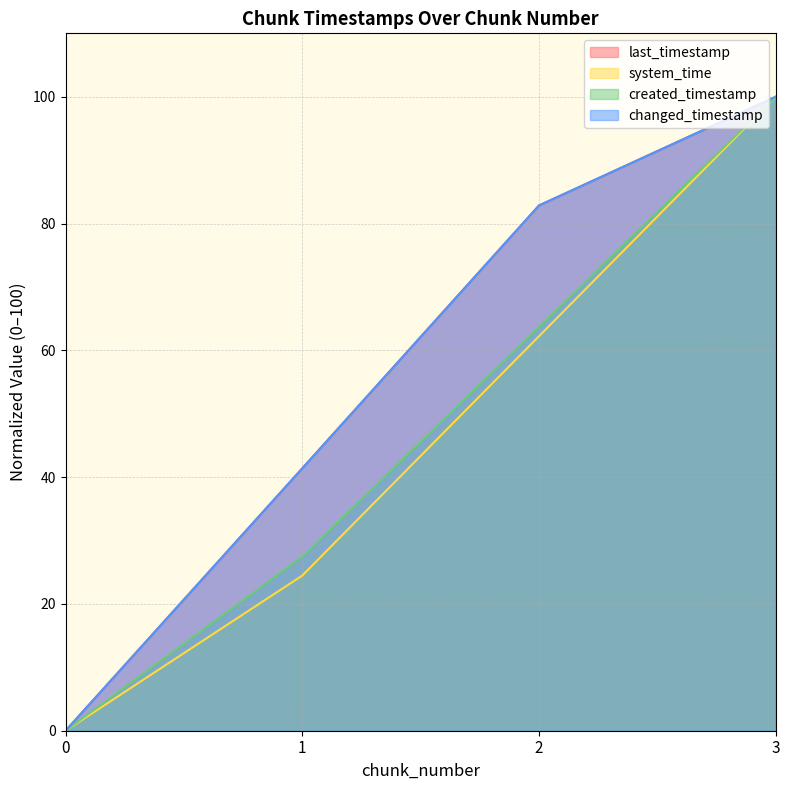

What is the value of the created_timestamp point at the 3rd from the left?

63.7